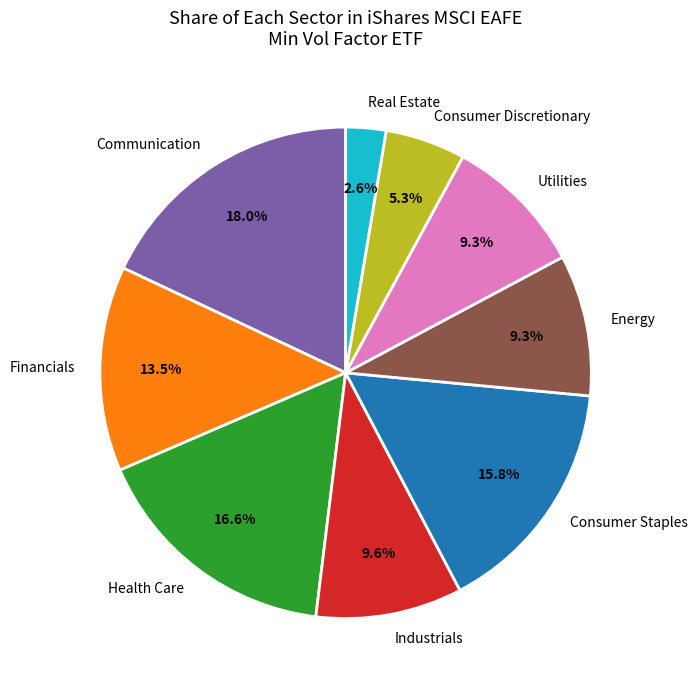

To the nearest percent, what is the difference between the largest and smallest slice percentages?

15%